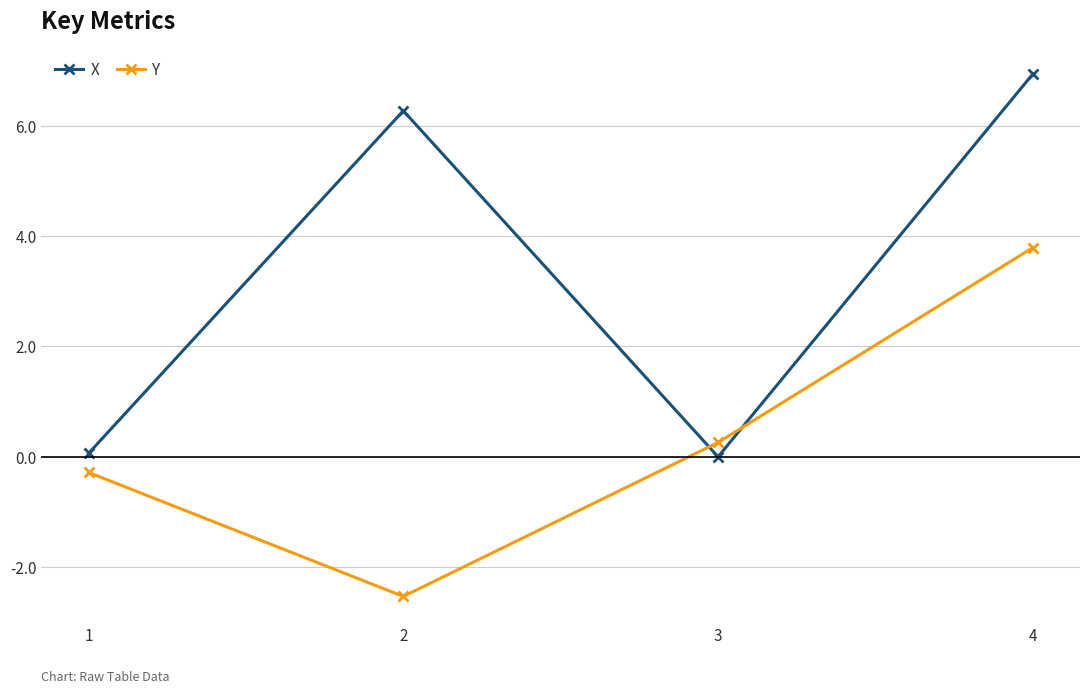

Rank the categories by Y value from lowest to highest.

2, 1, 3, 4